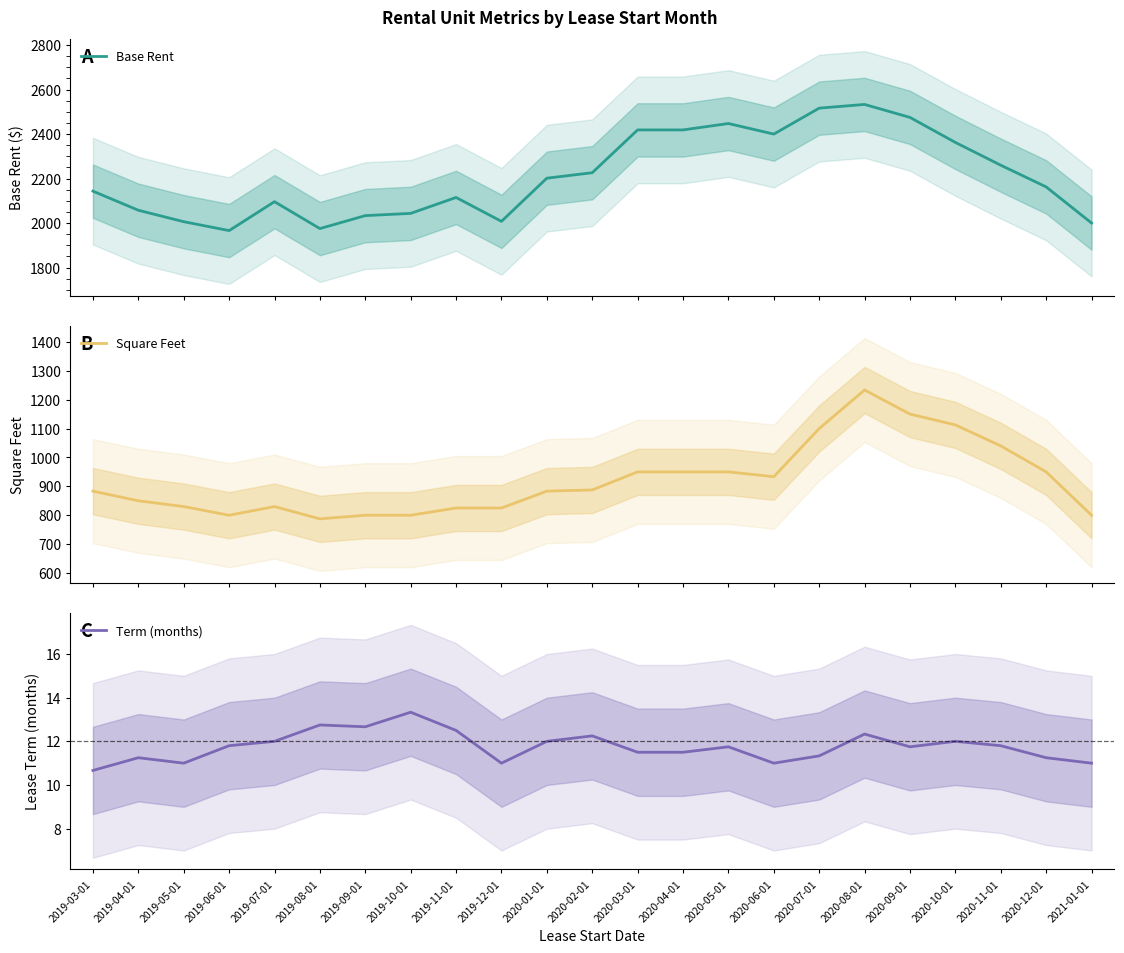

Reading right to left, list all the values displayed in this chart.

Base Rent: 2021-01-01=2000.0	2020-12-01=2162.5	2020-11-01=2260.0	2020-10-01=2362.5	2020-09-01=2475.0	2020-08-01=2533.3	2020-07-01=2516.7	2020-06-01=2400.0	2020-05-01=2447.5	2020-04-01=2418.8	2020-03-01=2418.8	2020-02-01=2226.2	2020-01-01=2201.7	2019-12-01=2007.5	2019-11-01=2115.0	2019-10-01=2043.3	2019-09-01=2033.3	2019-08-01=1975.0	2019-07-01=2096.0	2019-06-01=1966.0	2019-05-01=2006.0	2019-04-01=2057.5	2019-03-01=2143.3
Square Feet: 2021-01-01=800.0	2020-12-01=950.0	2020-11-01=1040.0	2020-10-01=1112.5	2020-09-01=1150.0	2020-08-01=1233.3	2020-07-01=1100.0	2020-06-01=933.3	2020-05-01=950.0	2020-04-01=950.0	2020-03-01=950.0	2020-02-01=887.5	2020-01-01=883.3	2019-12-01=825.0	2019-11-01=825.0	2019-10-01=800.0	2019-09-01=800.0	2019-08-01=787.5	2019-07-01=830.0	2019-06-01=800.0	2019-05-01=830.0	2019-04-01=850.0	2019-03-01=883.3
Term (months): 2021-01-01=11.0	2020-12-01=11.2	2020-11-01=11.8	2020-10-01=12.0	2020-09-01=11.8	2020-08-01=12.3	2020-07-01=11.3	2020-06-01=11.0	2020-05-01=11.8	2020-04-01=11.5	2020-03-01=11.5	2020-02-01=12.2	2020-01-01=12.0	2019-12-01=11.0	2019-11-01=12.5	2019-10-01=13.3	2019-09-01=12.7	2019-08-01=12.8	2019-07-01=12.0	2019-06-01=11.8	2019-05-01=11.0	2019-04-01=11.2	2019-03-01=10.7